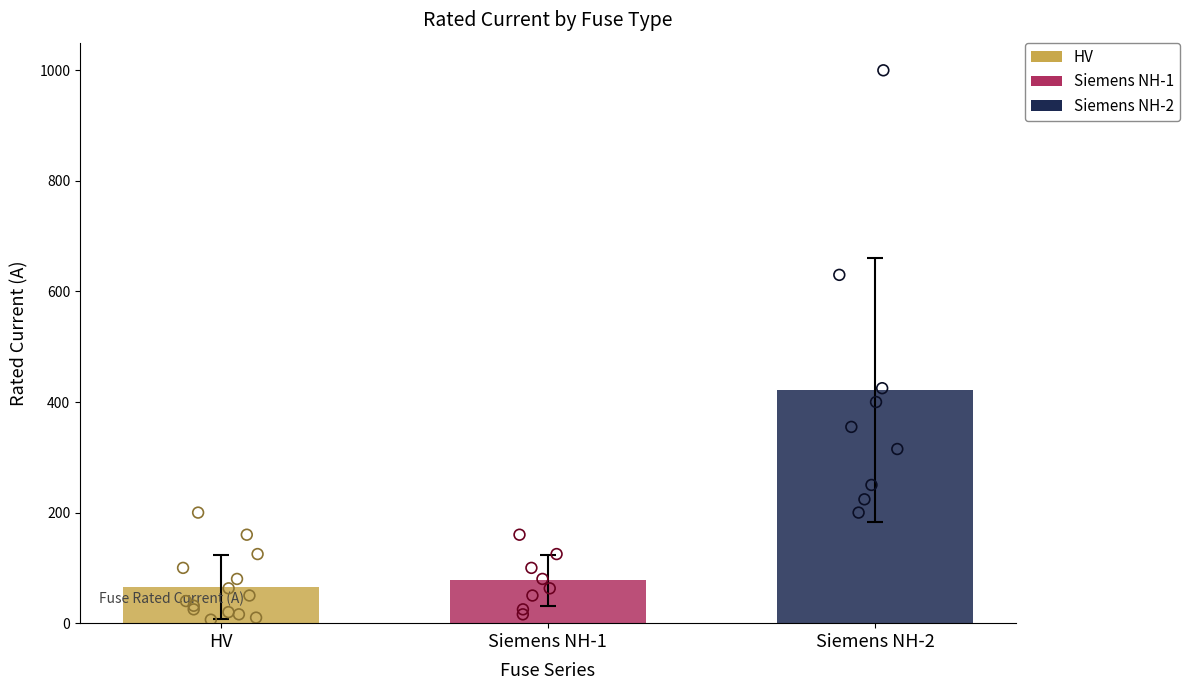

Between HV 31.5A and NH-2-355, which is larger?

NH-2-355